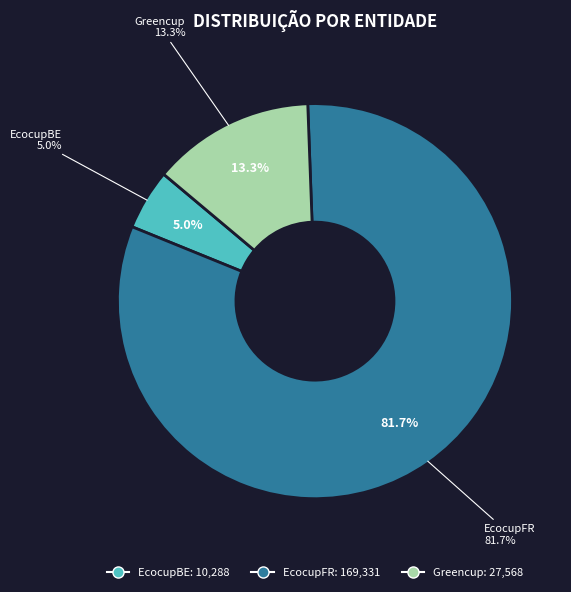

Which slice is the largest?

EcocupFR